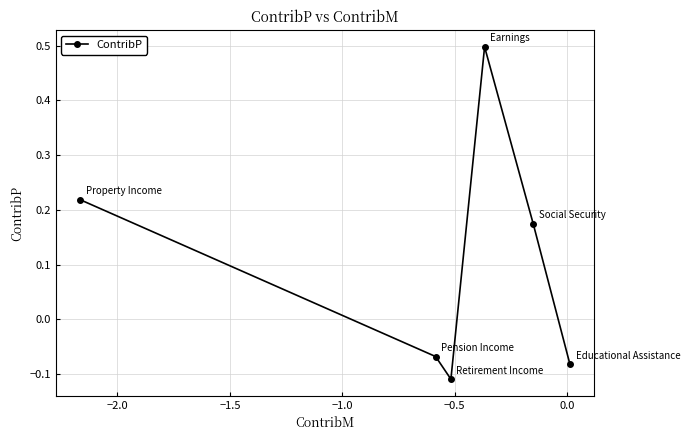

What is the value of the 4th point from the left?

0.5